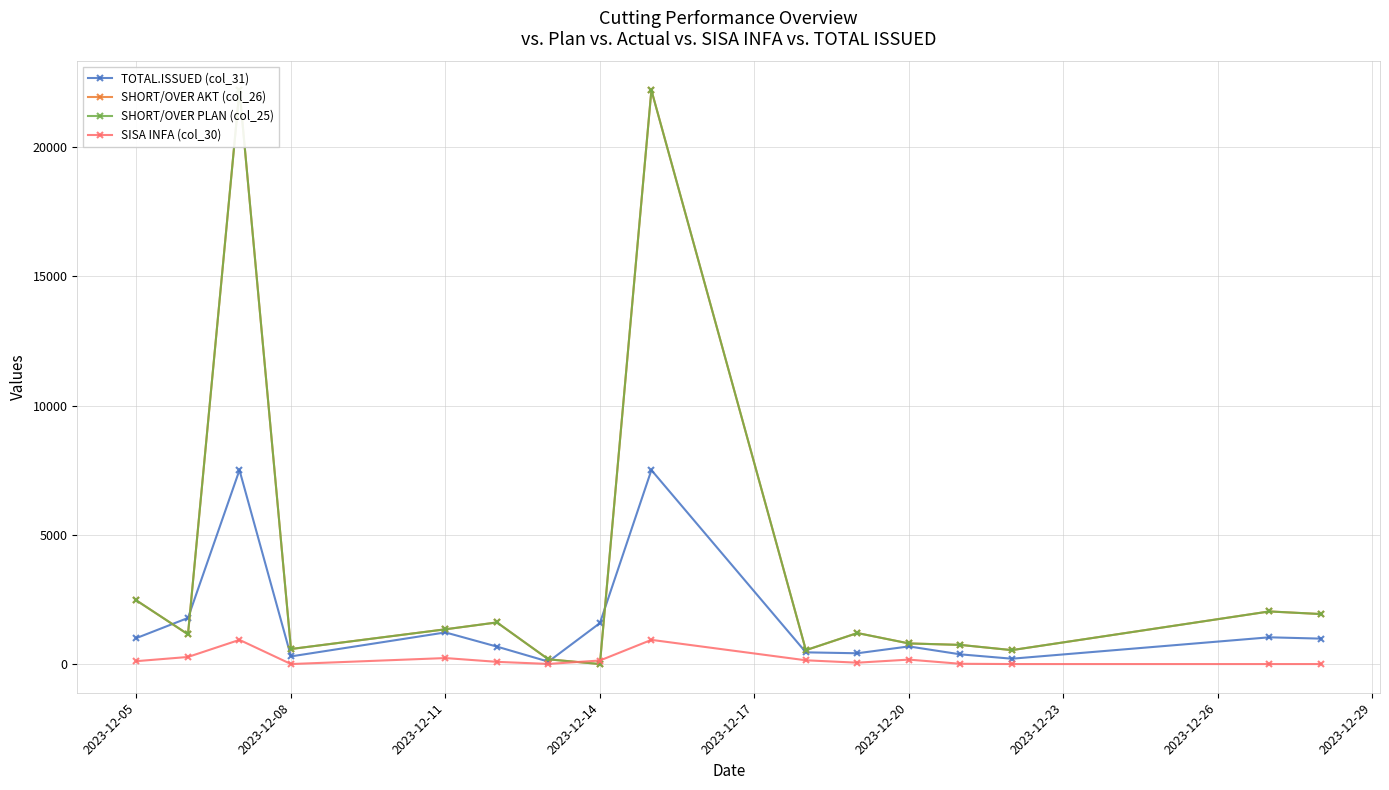

What is the value of the TOTAL.ISSUED (col_31) point at the 11th from the left?

417.4